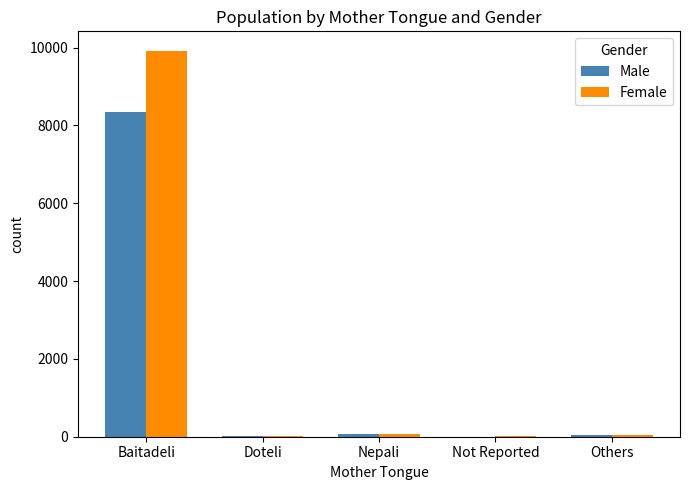

What is the spread (max minus min) of values at Not Reported?

3